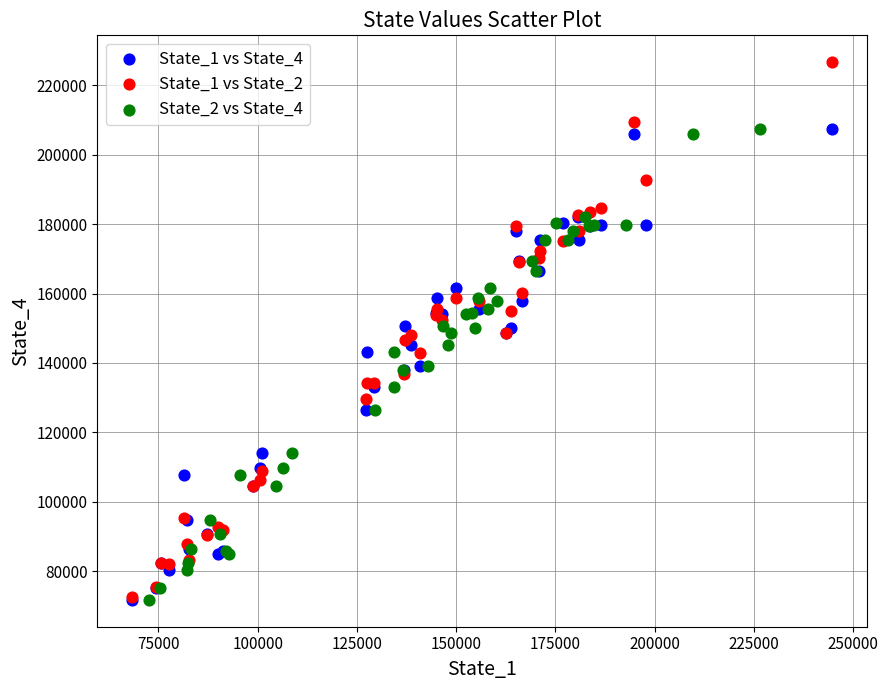

Which series reaches the maximum Y coordinate?

State_1 vs State_2